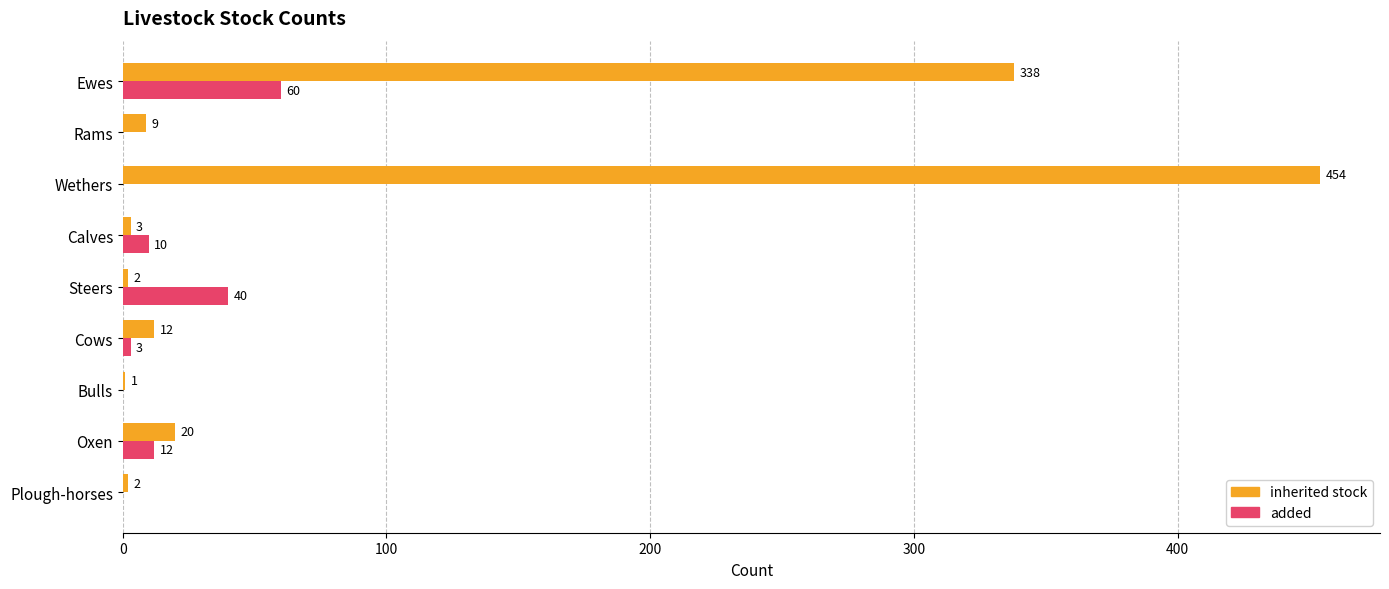

At which label is added closest to 30?

Steers